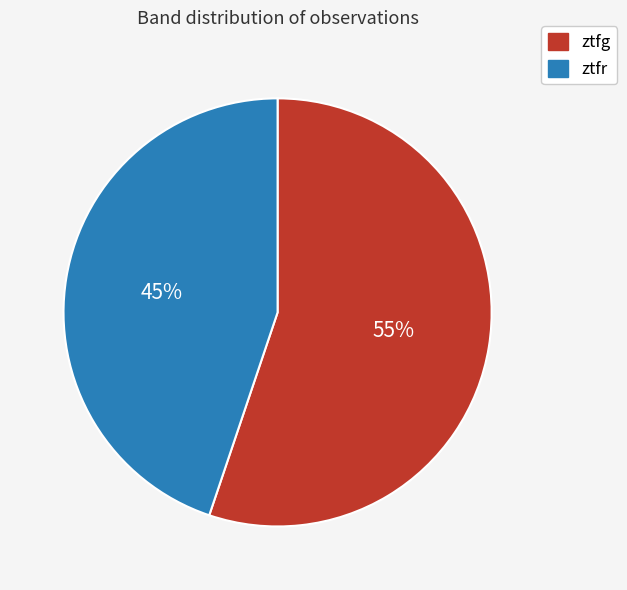

Is it true that ztfr is 45% of the pie?

True